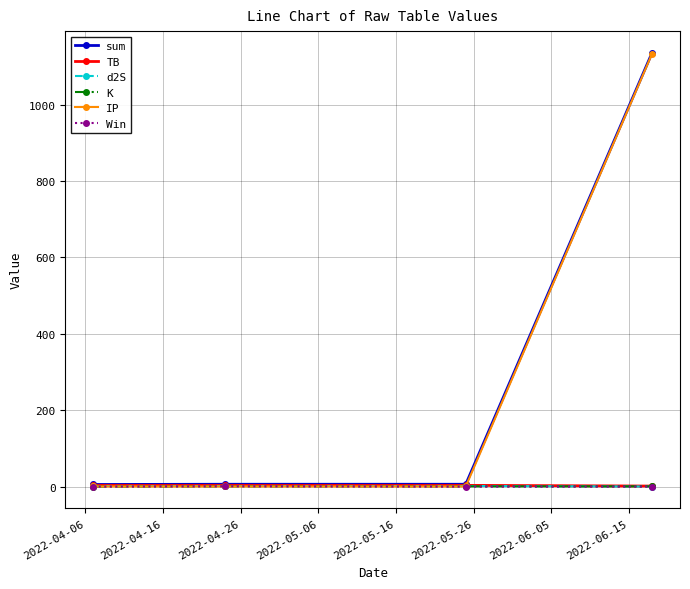

What is the value of the Win point at the 2nd from the left?

1.0